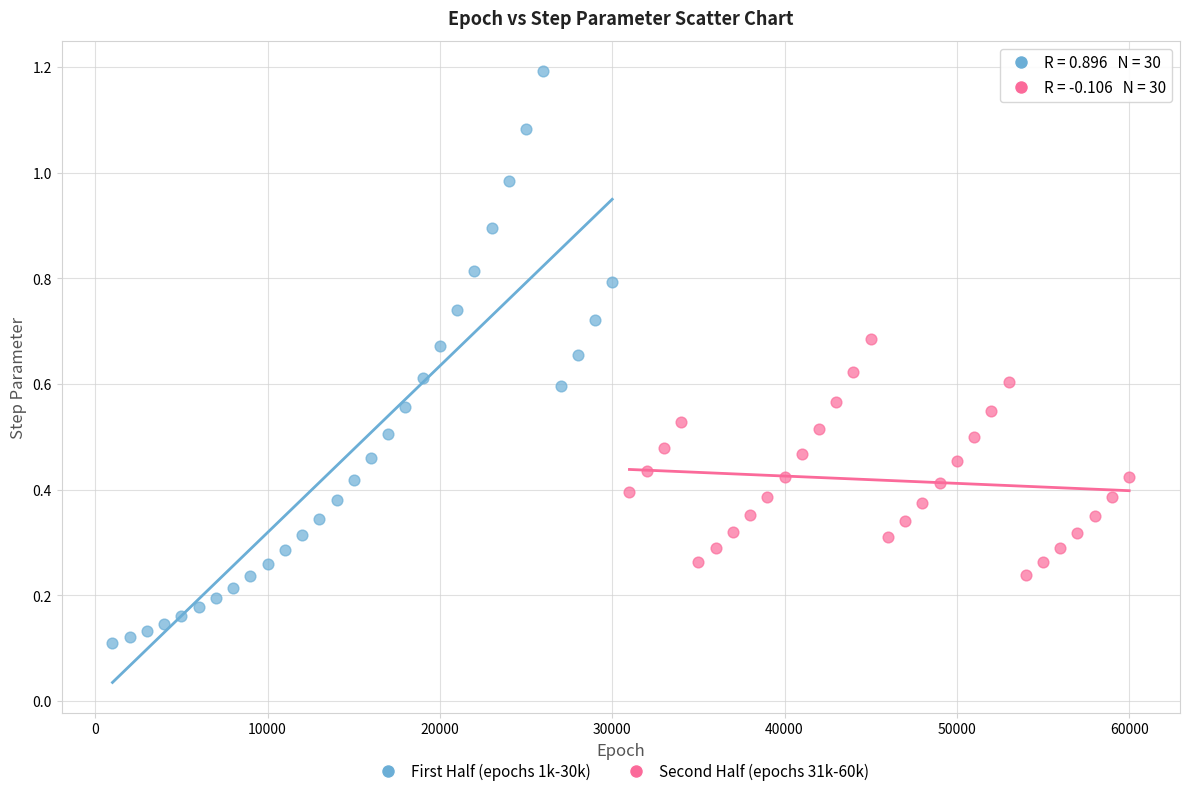

Which series has the largest Y range (max minus min)?

First Half (epochs 1k-30k)